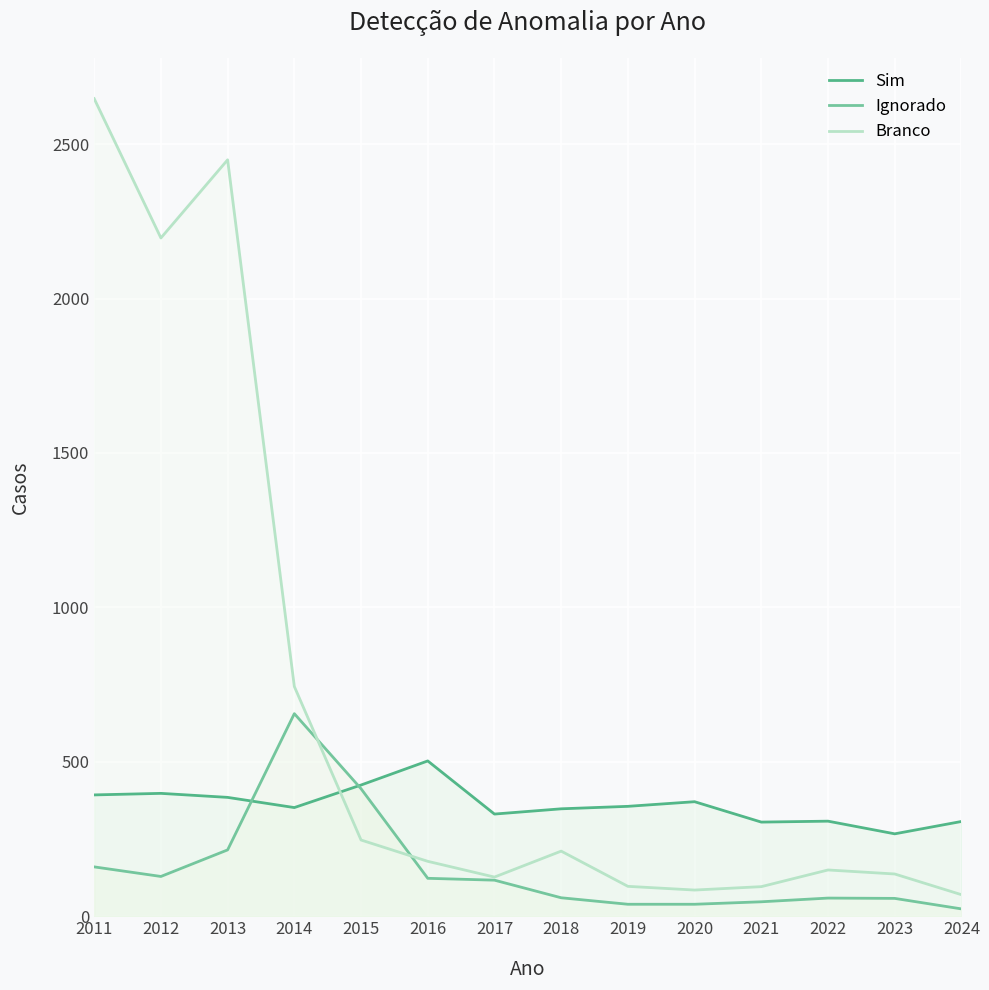

Is the value of Sim at 2022 greater than the value of Ignorado at 2022?

Yes